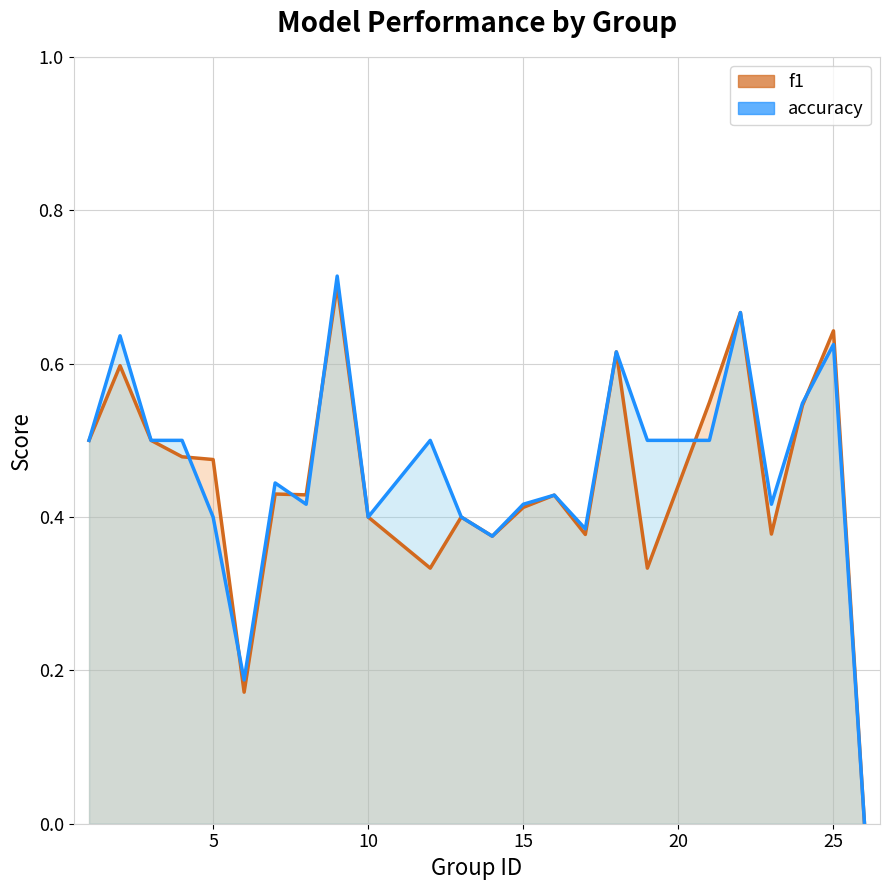

Is it true that f1 (line) equals 0.4 at 15?

True